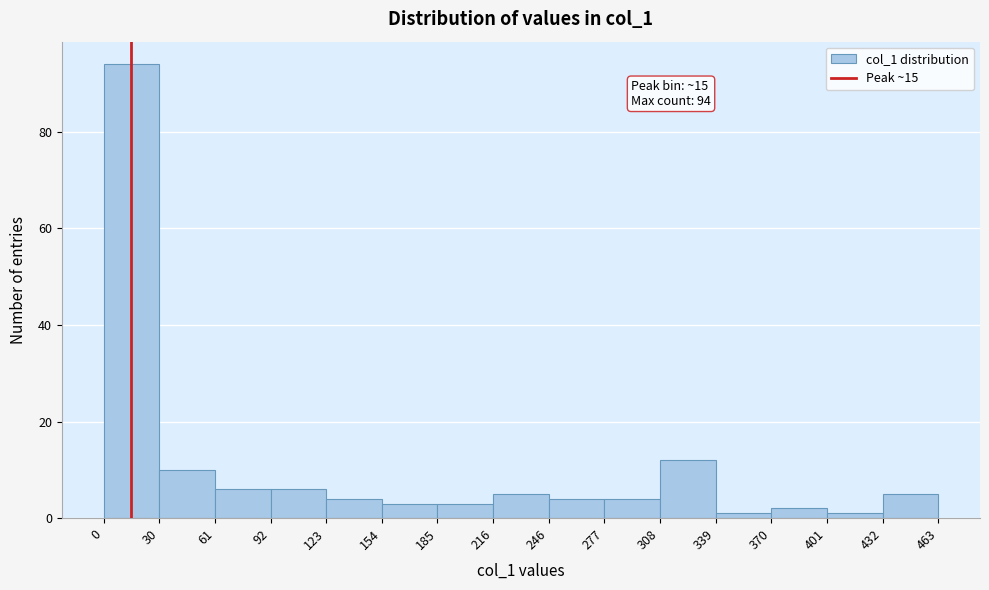

Which range on the x-axis has the tallest bar?

0 to 30